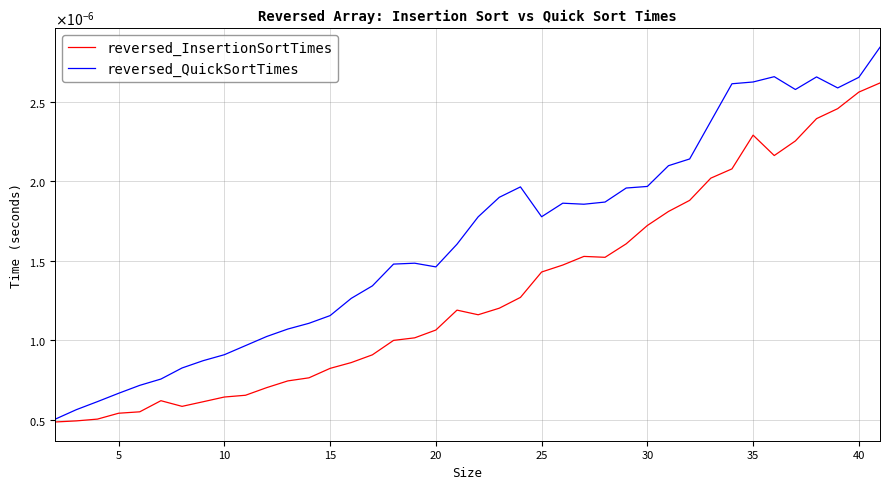

At how many categories does at least one series exceed 0?

40